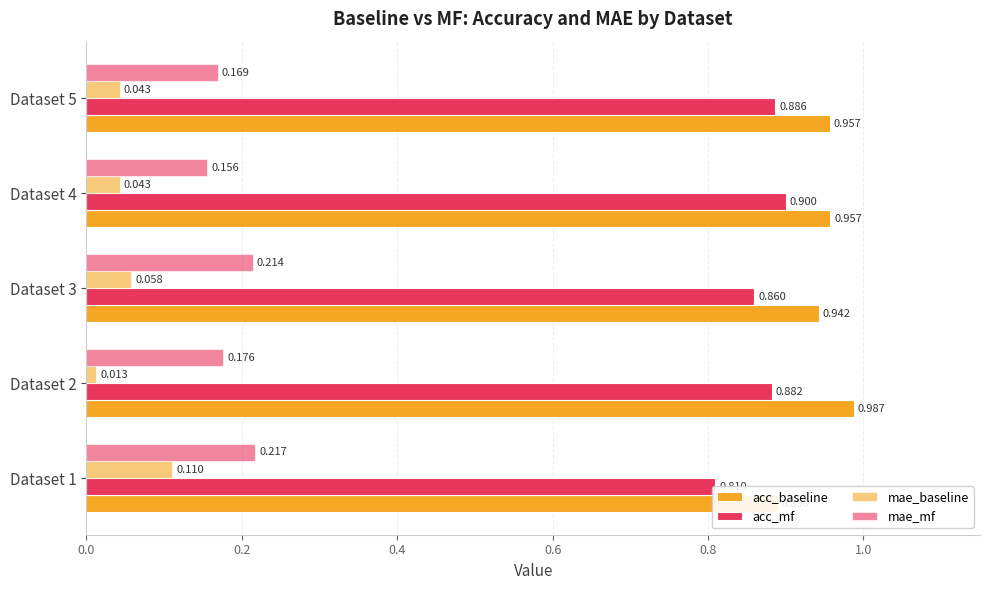

List the series in order of their peak value, highest first.

acc_baseline, acc_mf, mae_mf, mae_baseline